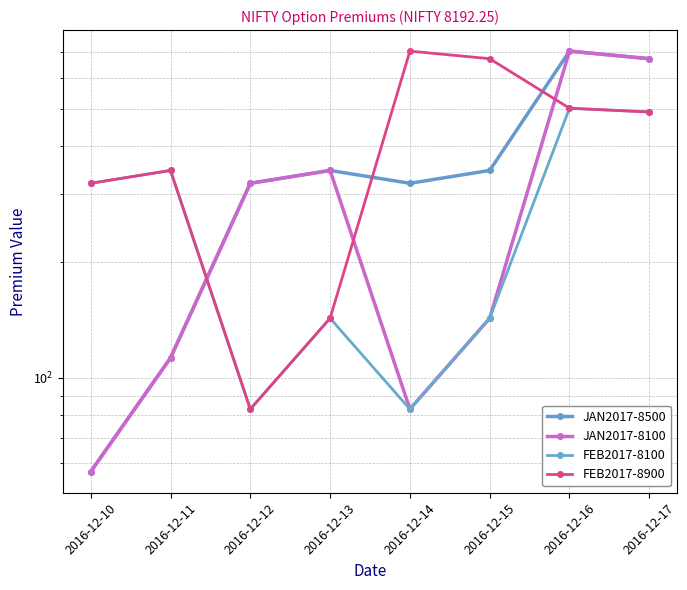

Which category has the lowest value in the FEB2017-8900 series?

2016-12-12